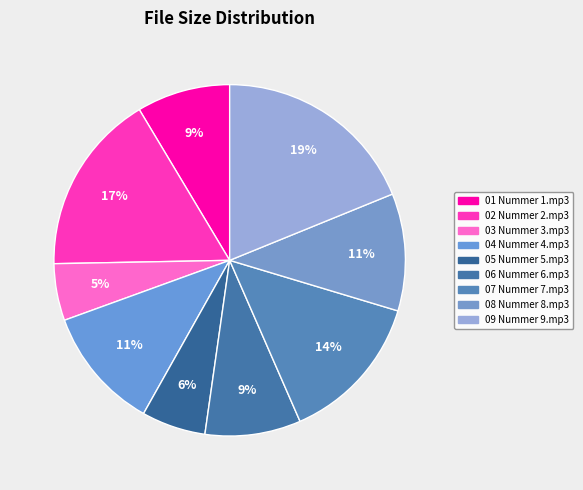

How many slices are in this pie chart?

9